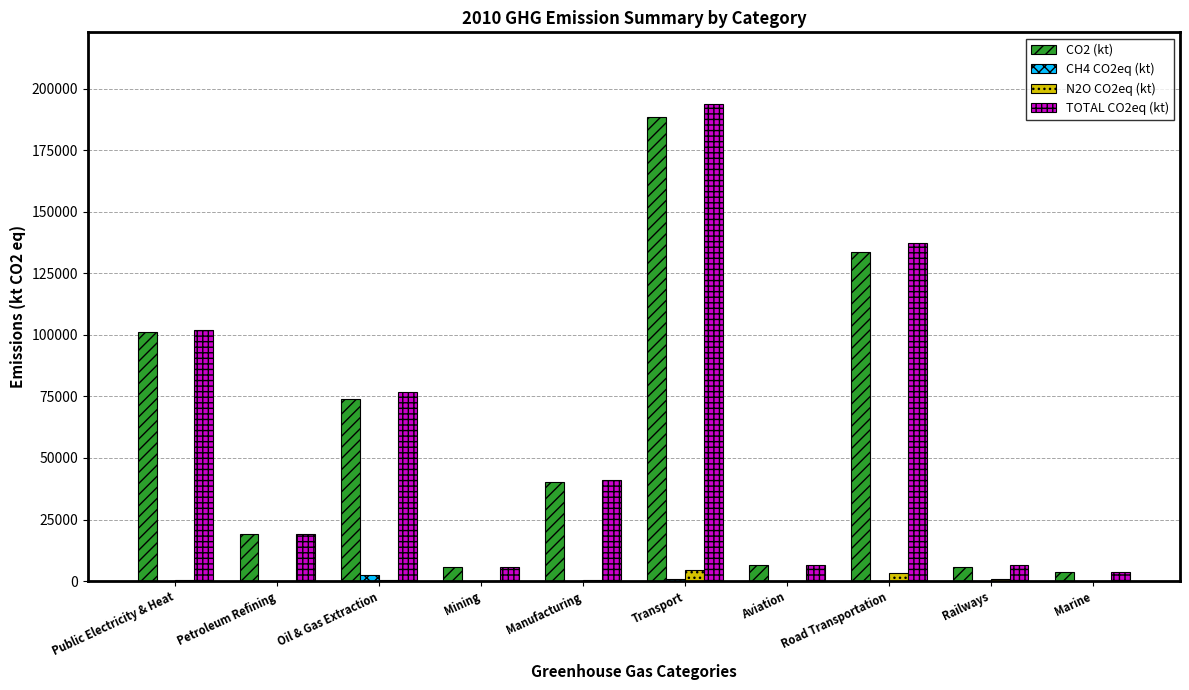

At which label does TOTAL CO2eq (kt) reach its peak?

Transport